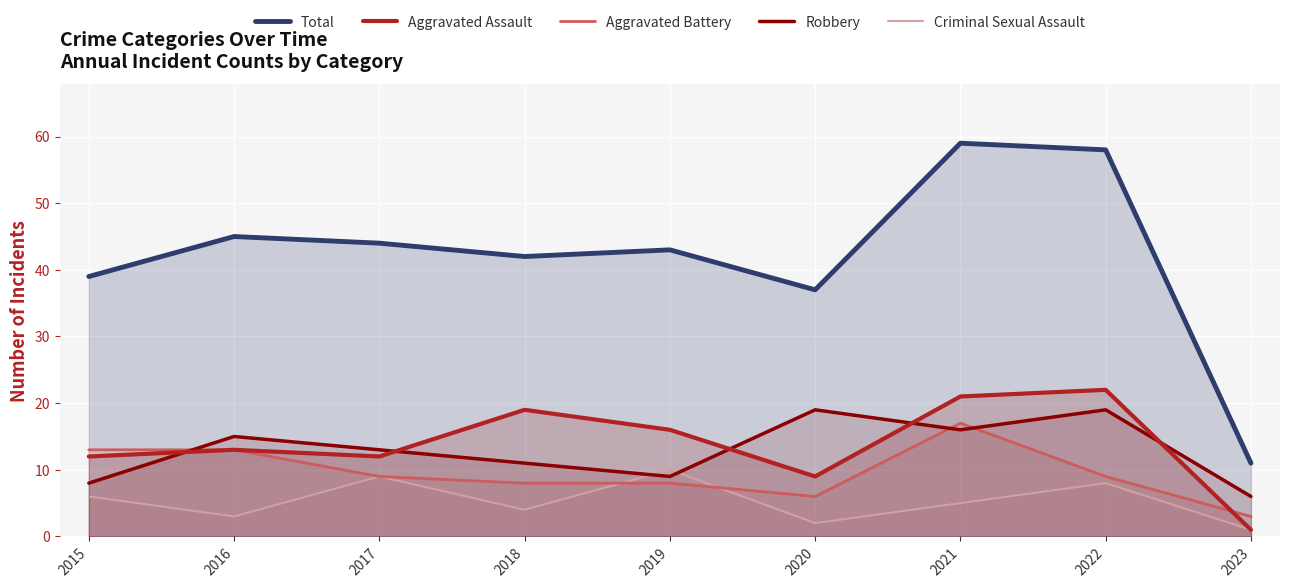

Which series has the largest total across all categories?

Total